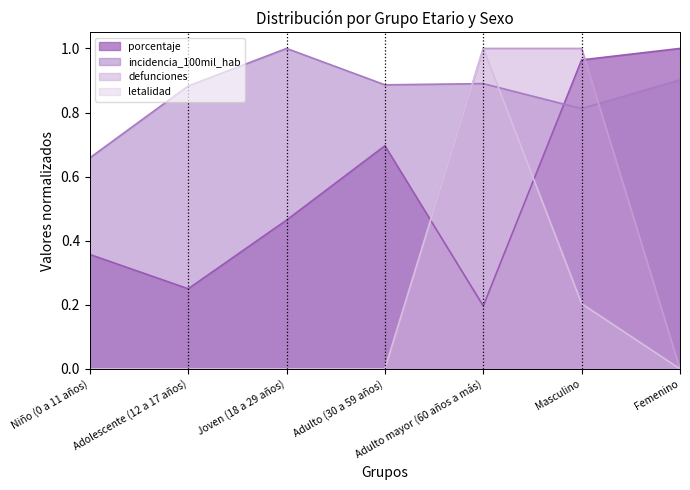

The value of letalidad at Adolescente (12 a 17 años) is 0.0. True or false?

True